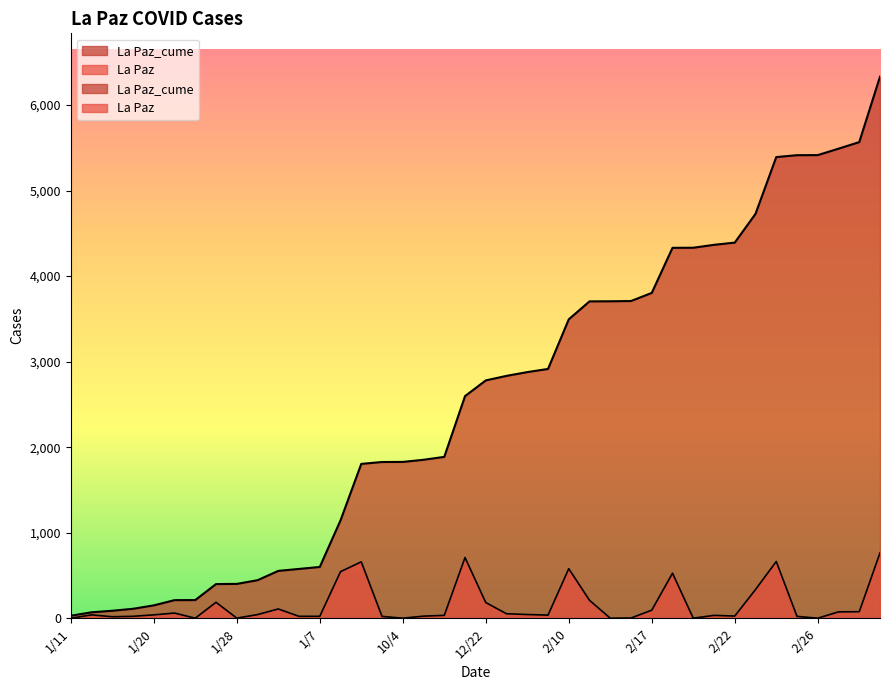

Reading left to right, what are all the values shown in this chart?

La Paz_cume: 30	70	88	111	151	212	213	400	402	445	554	577	600	1145	1805	1827	1828	1853	1887	2597	2781	2834	2878	2915	3495	3705	3706	3709	3804	4331	4332	4366	4392	4728	5392	5414	5415	5490	5567	6332
La Paz: 0	40	18	23	40	61	1	187	2	43	109	23	23	545	660	22	1	25	34	710	184	53	44	37	580	210	1	3	95	527	1	34	26	336	664	22	1	75	77	765